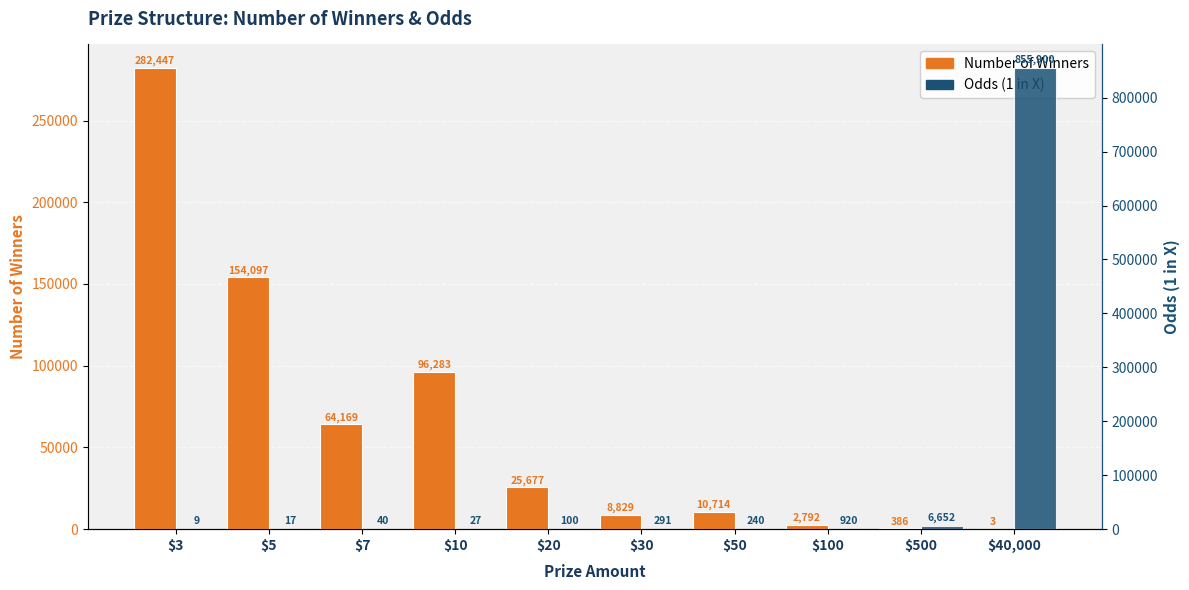

What is the label of the 10th bar from the right?

$3